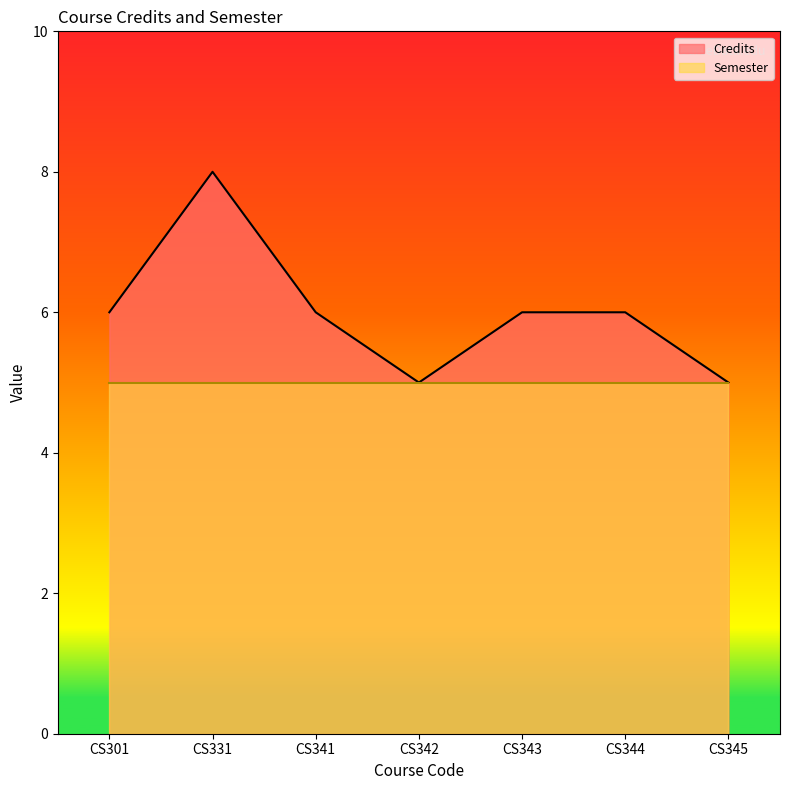

What is the value of the 2nd point from the left?

8